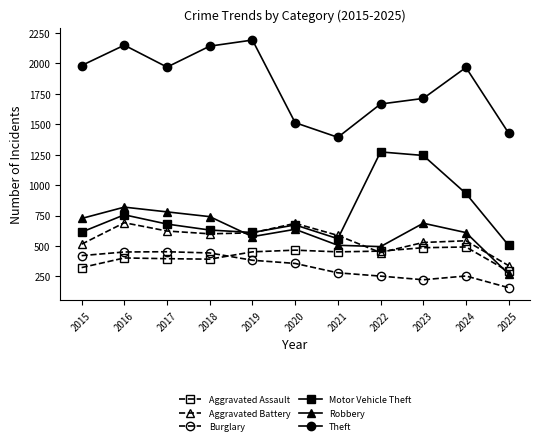

Is it true that Aggravated Assault equals 466 at 2020?

True